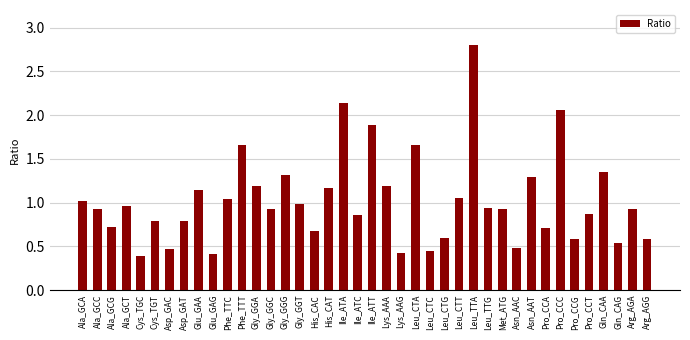

What is the difference between the maximum and minimum values?

2.4